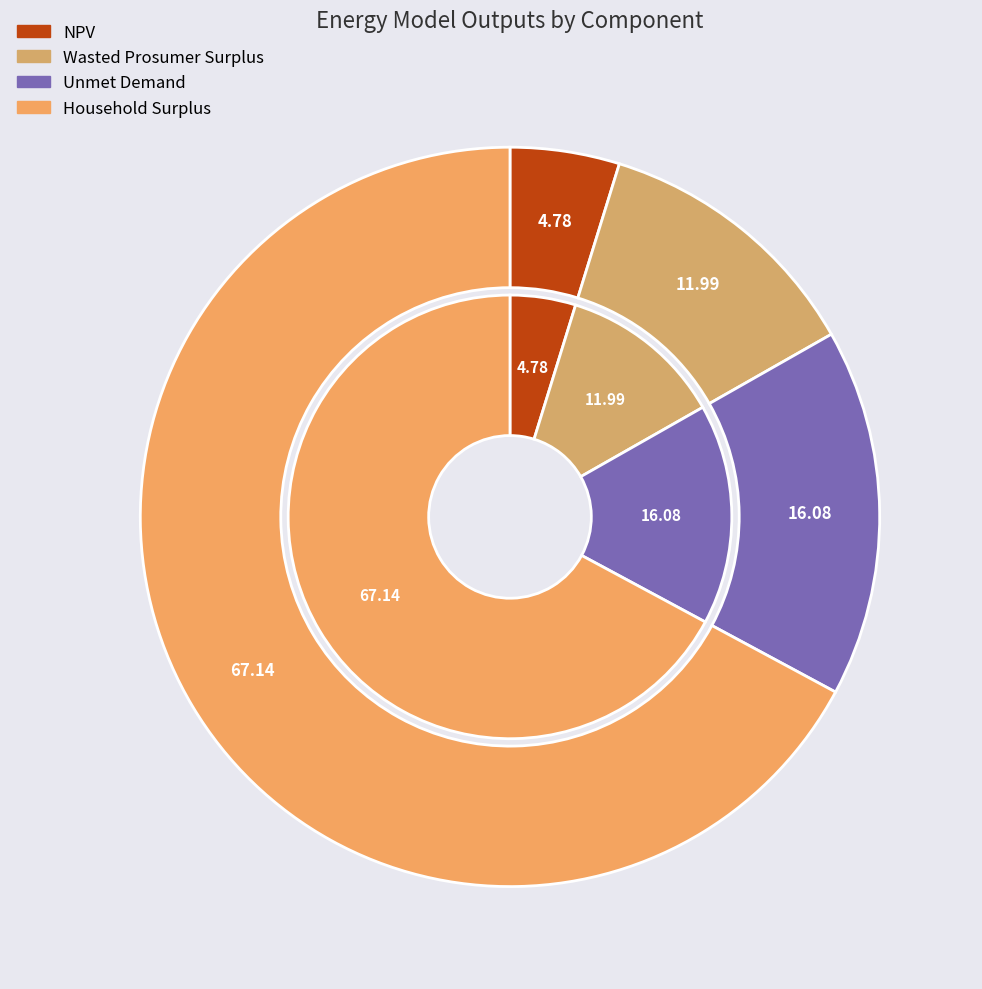

Is there a majority slice in this chart?

Yes